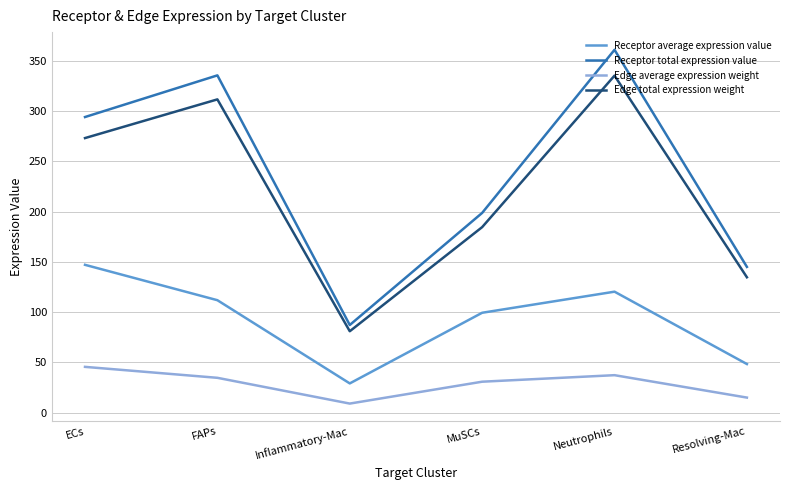

The value of Edge total expression weight at FAPs is 311.6. True or false?

True